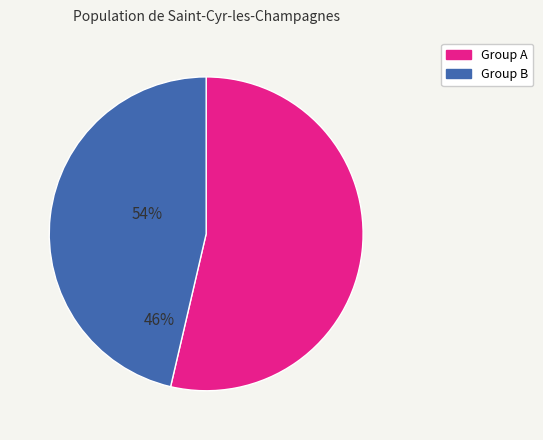

Does any single category account for the majority?

Yes